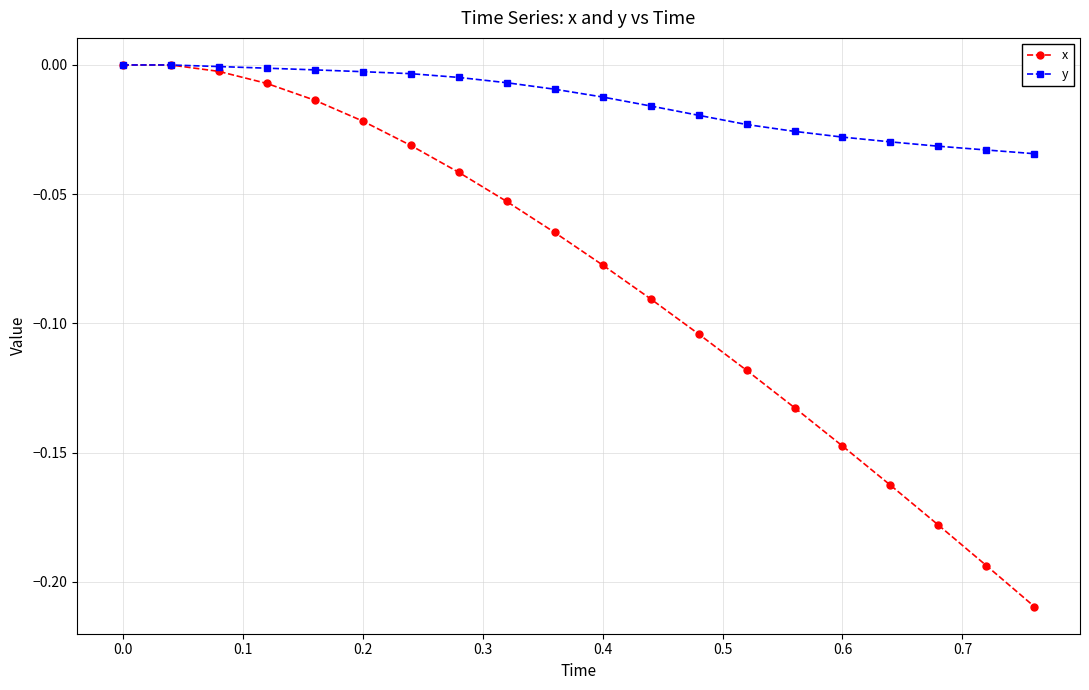

Which series has the widest spread of values?

x